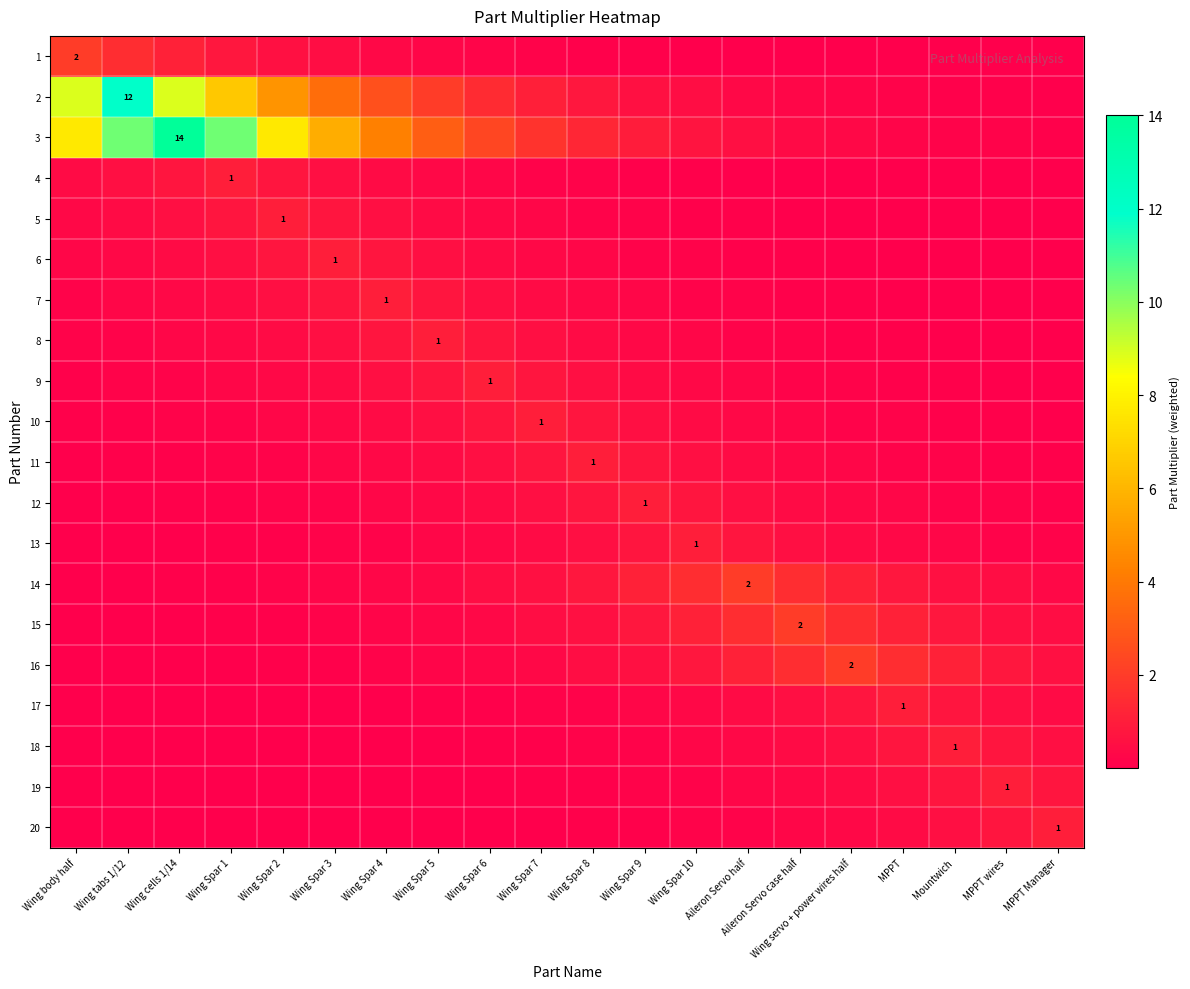

Which series changed the most between Wing Spar 8 and Wing Spar 9?

3